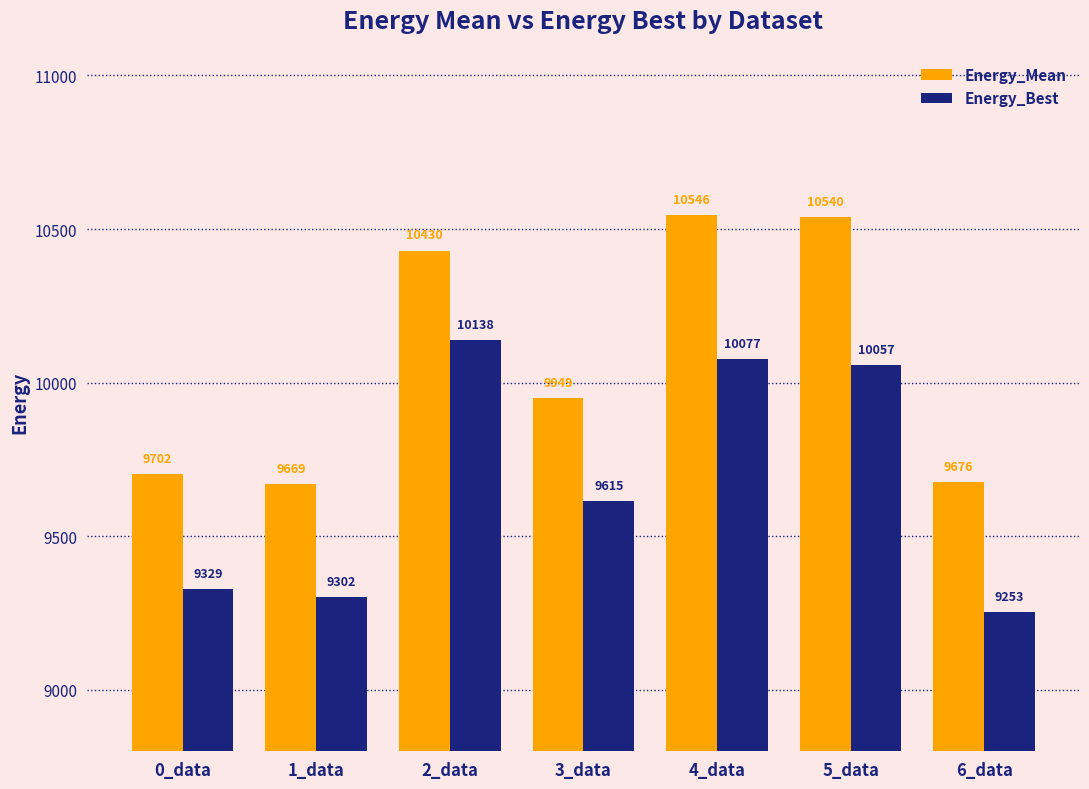

At which category is the sum across all series the highest?

4_data